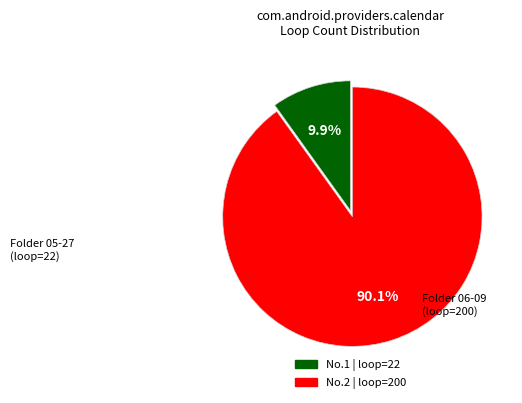

Does any single category account for the majority?

Yes